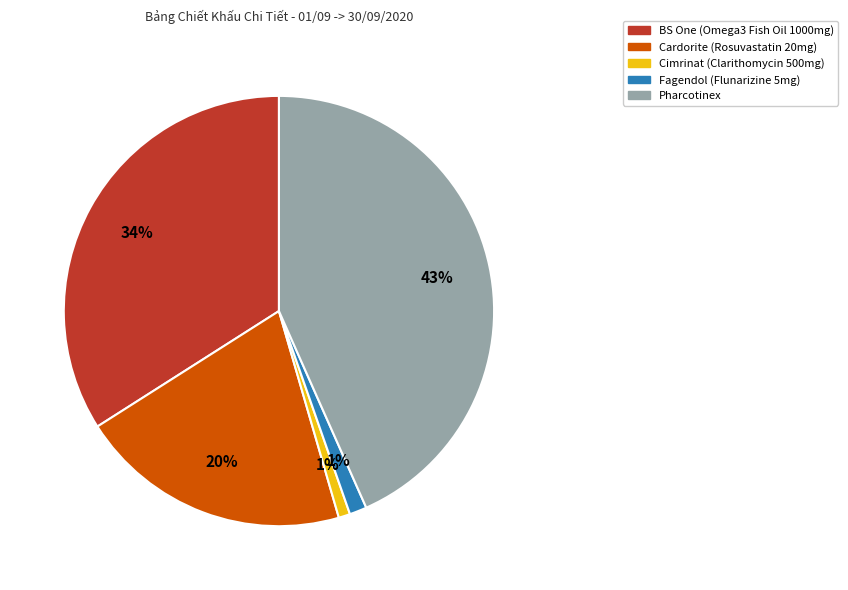

Does Cardorite (Rosuvastatin 20mg) account for over 50% of the chart?

No